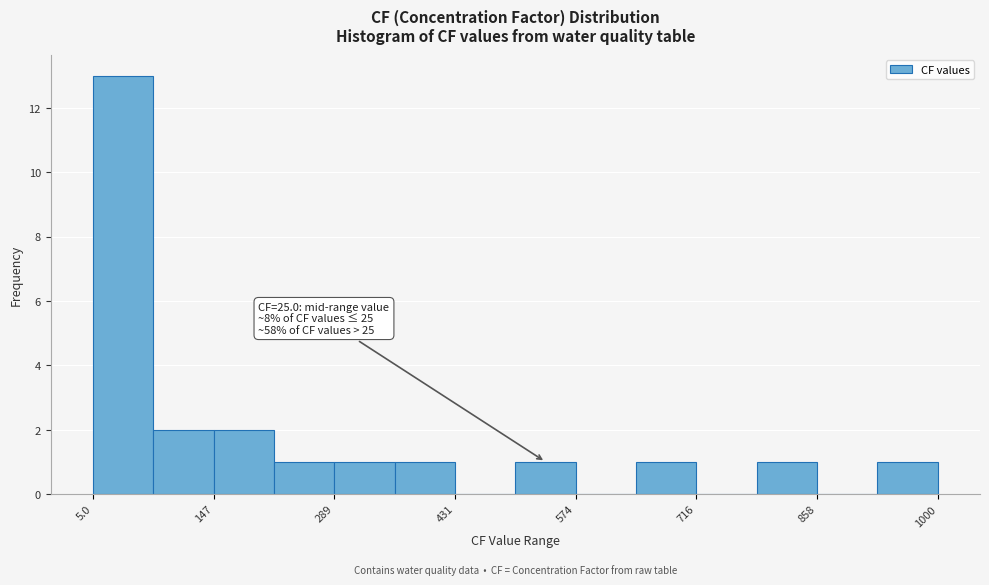

Around what value on the x-axis is the tallest bar? Give the approximate position of its centre, as read against the axis.

40